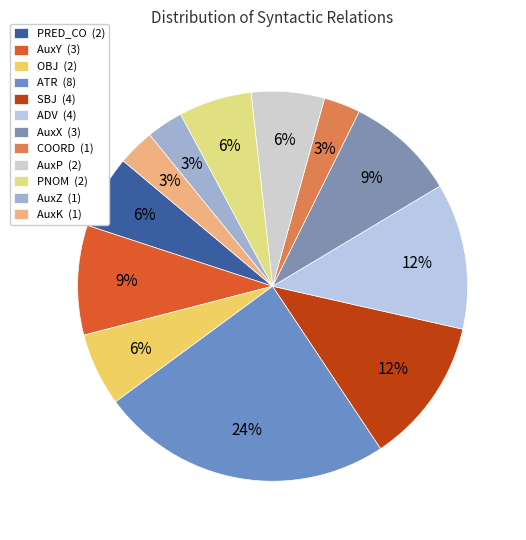

Does AuxY account for over 50% of the chart?

No